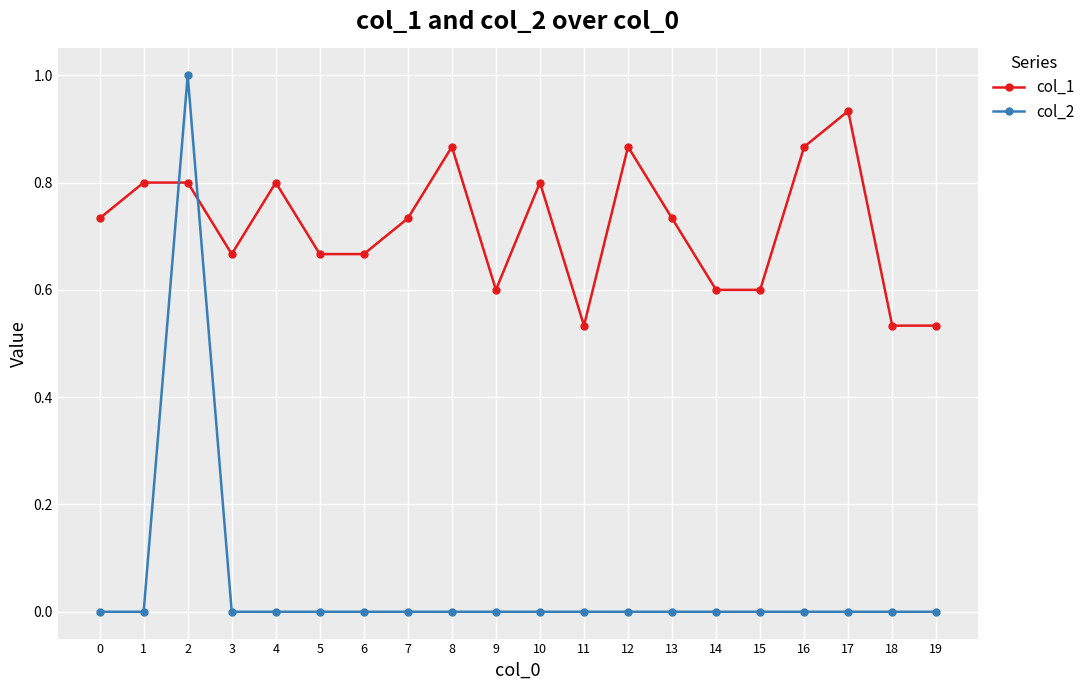

What is the sum of all col_1 values?

14.3